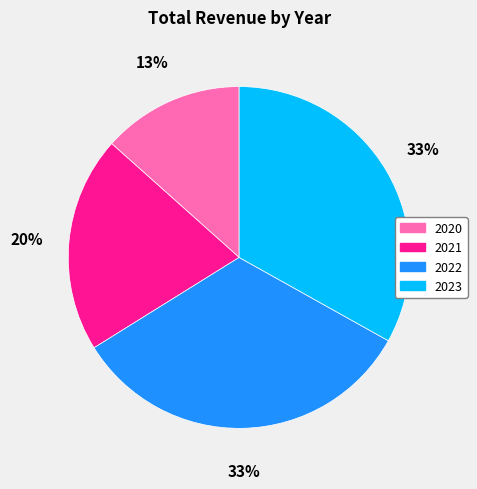

To the nearest percent, what is the average slice percentage?

25%